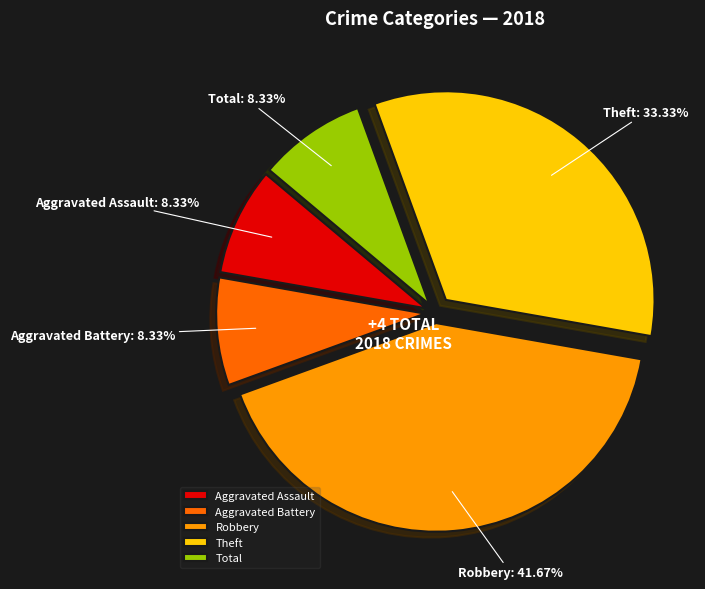

Is it true that Aggravated Assault is 8% of the pie?

True